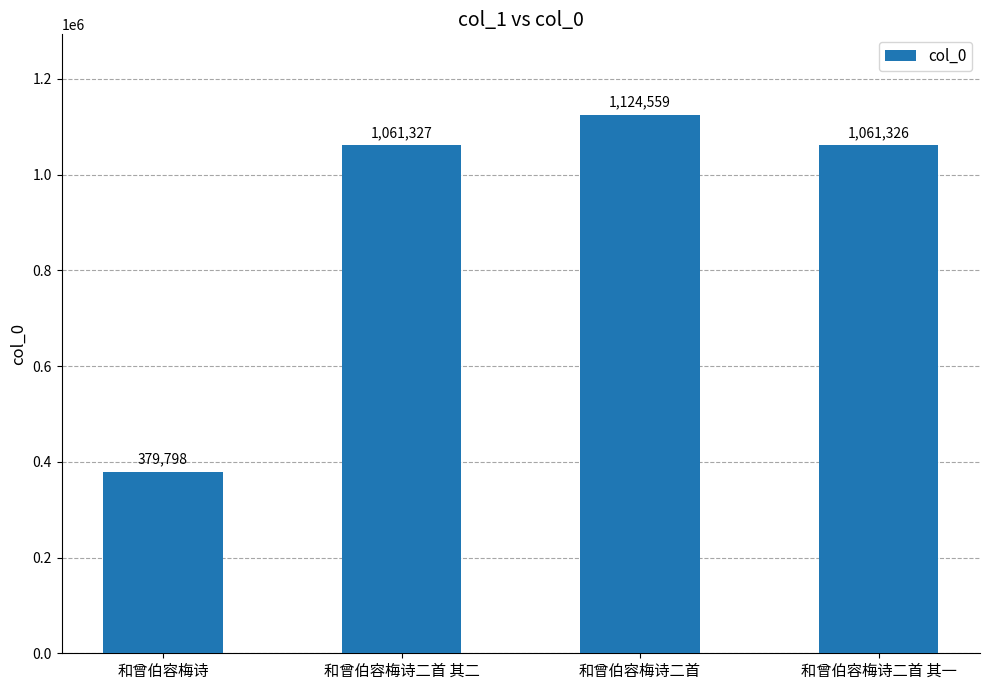

Reading left to right, list all the values displayed in this chart.

和曾伯容梅诗=379798	和曾伯容梅诗二首 其二=1061327	和曾伯容梅诗二首=1124559	和曾伯容梅诗二首 其一=1061326